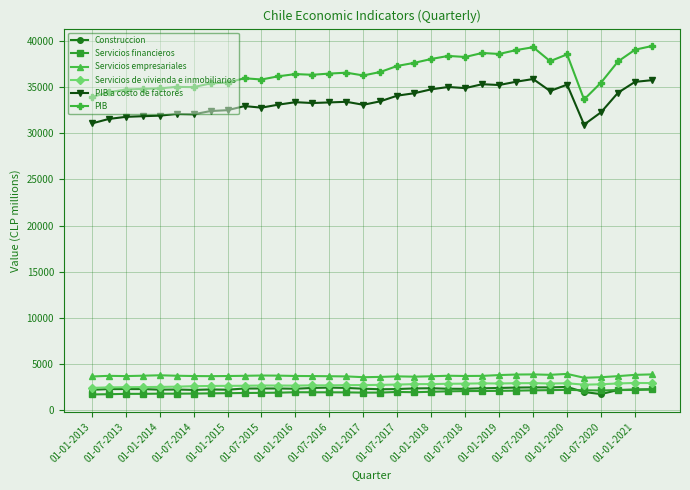

What is the sum of all Servicios empresariales values?

125837